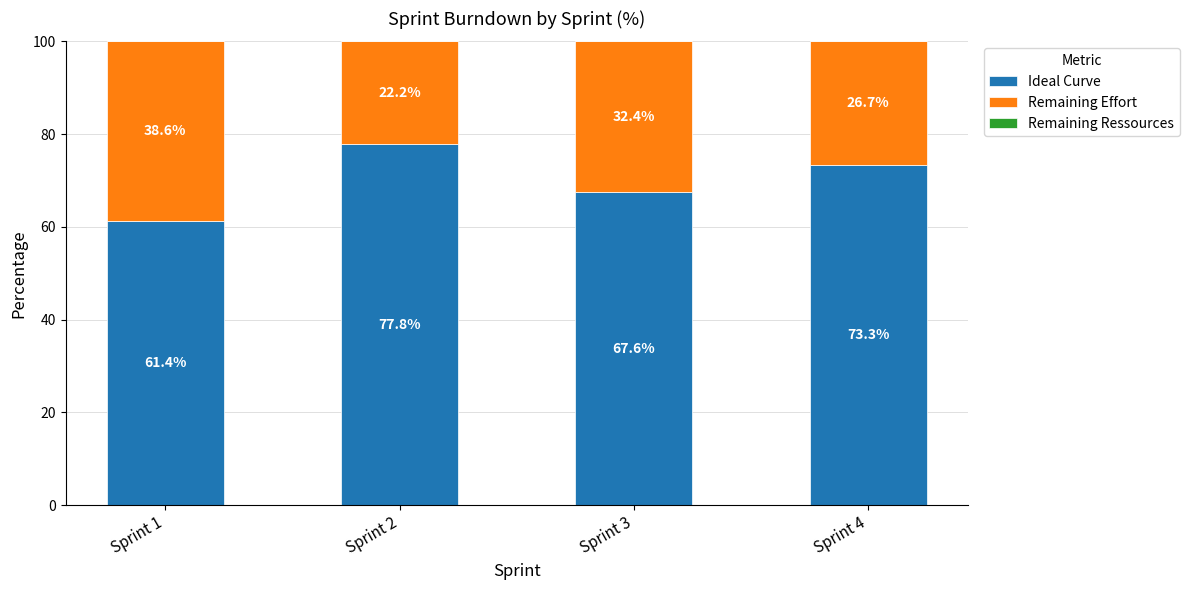

What is the total value across all series at Sprint 4?

100.0